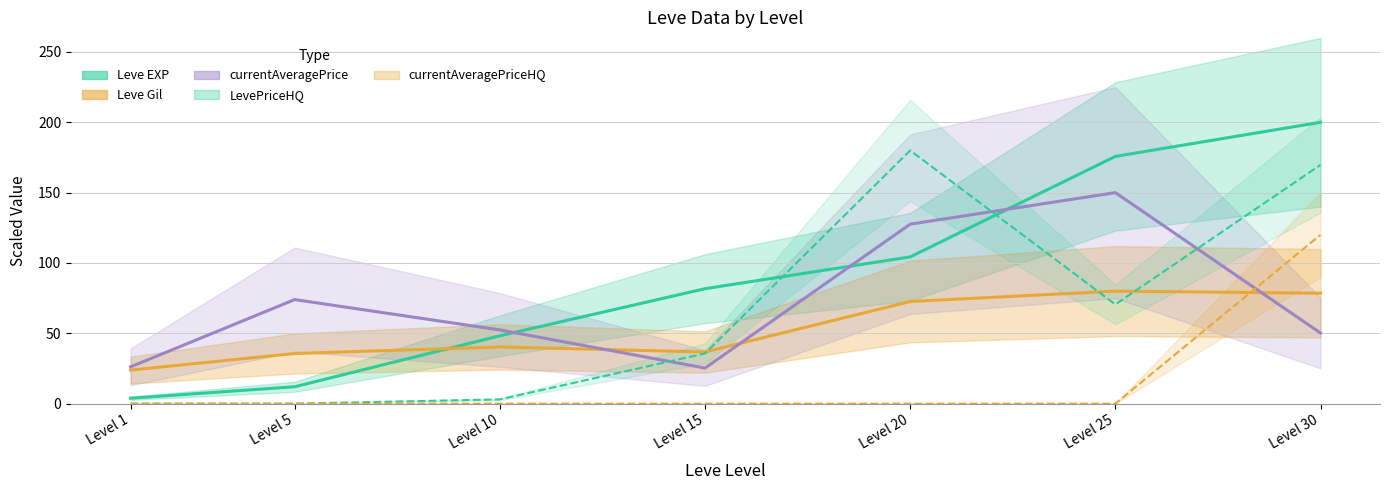

What value does the currentAveragePrice series have at Level 5?

74.0